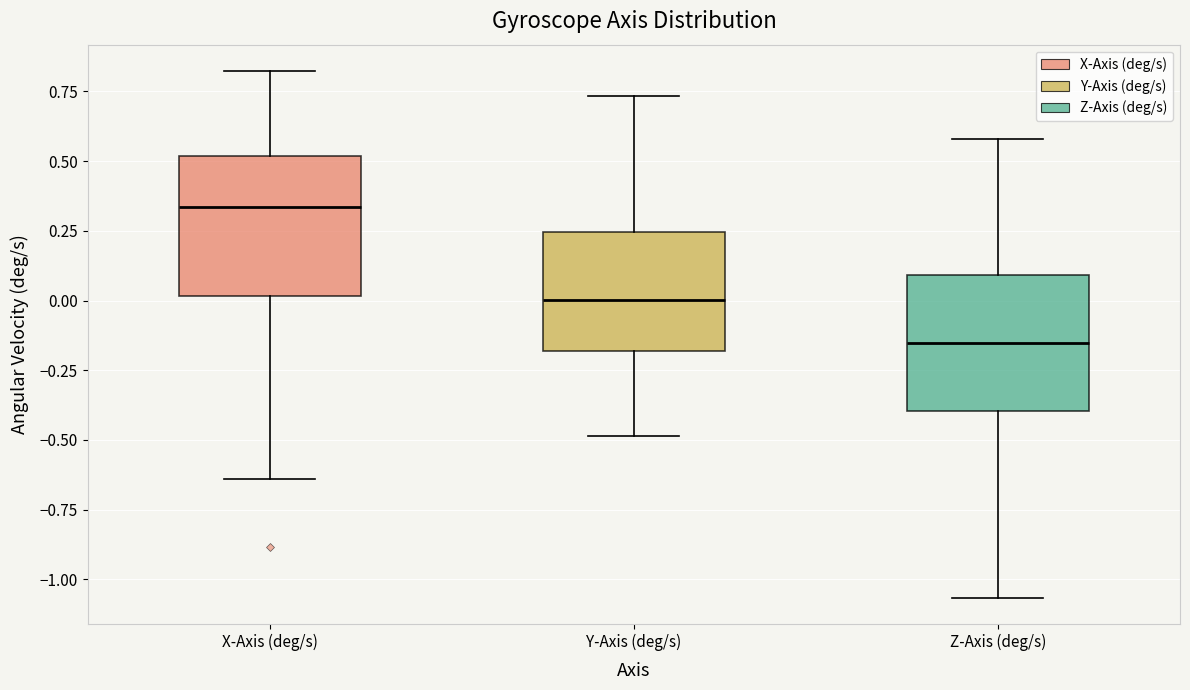

Reading left to right, read every box against the y-axis: the position of its median line, the range the box covers, and the ends of its whiskers. The values are not printed on the chart, so give them approximately, as read against the axis.

X-Axis (deg/s): median 0.35, box 0.00 to 0.50, whiskers -0.65 to 0.80
Y-Axis (deg/s): median 0.00, box -0.20 to 0.25, whiskers -0.50 to 0.75
Z-Axis (deg/s): median -0.15, box -0.40 to 0.10, whiskers -1.05 to 0.60